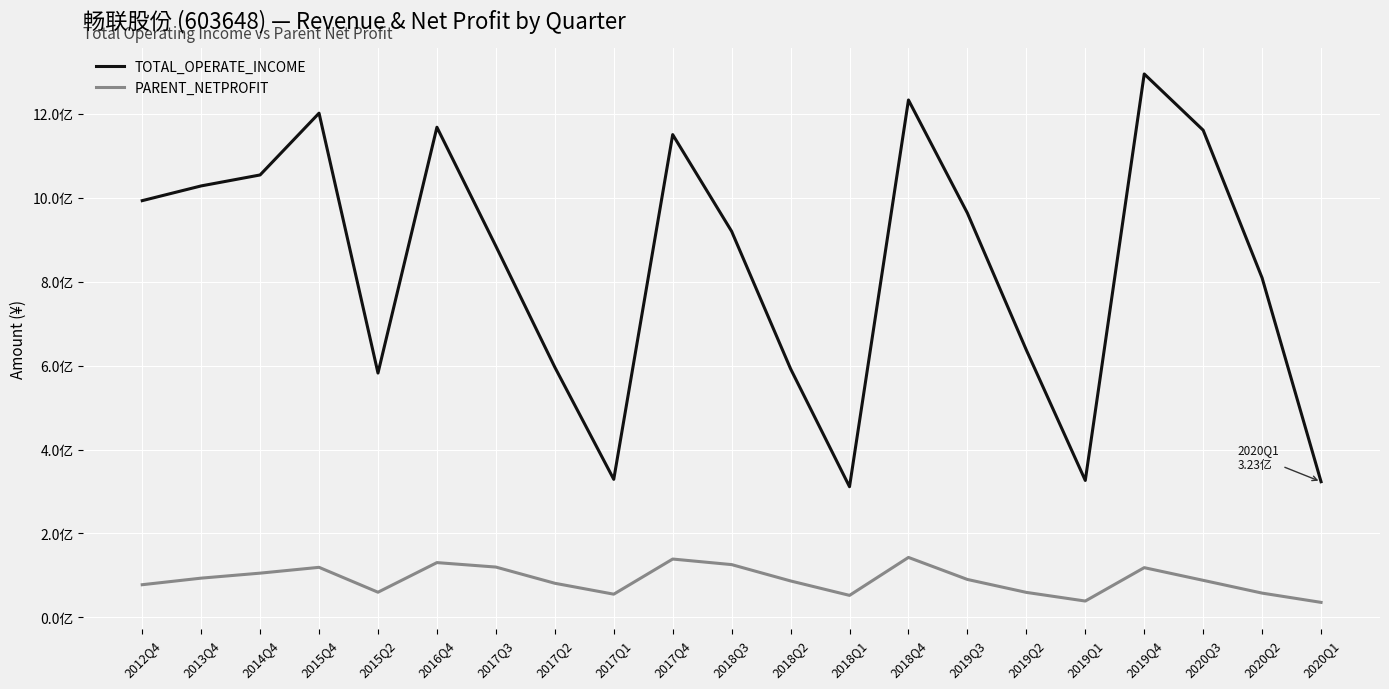

Reading right to left, what are all the values shown in this chart?

TOTAL_OPERATE_INCOME: 323217168.4	809042800.9	1161272213.8	1295315707.6	326294404.7	637150003.5	963587025.9	1233237640.0	311324532.1	592445815.7	920064126.7	1150700906.6	328949635.1	596287256.2	884809501.9	1168295735.9	582298381.0	1201847465.0	1054547970.1	1028413701.1	993279667.1
PARENT_NETPROFIT: 35597375.6	57688404.3	88144201.8	118384372.8	38772835.6	59413119.5	90231301.8	142759666.4	52287301.0	86683000.4	125628336.3	138892340.4	55126429.6	81154575.9	119779177.2	130417125.0	59799217.5	119138097.5	105278376.5	93360543.3	77692846.1